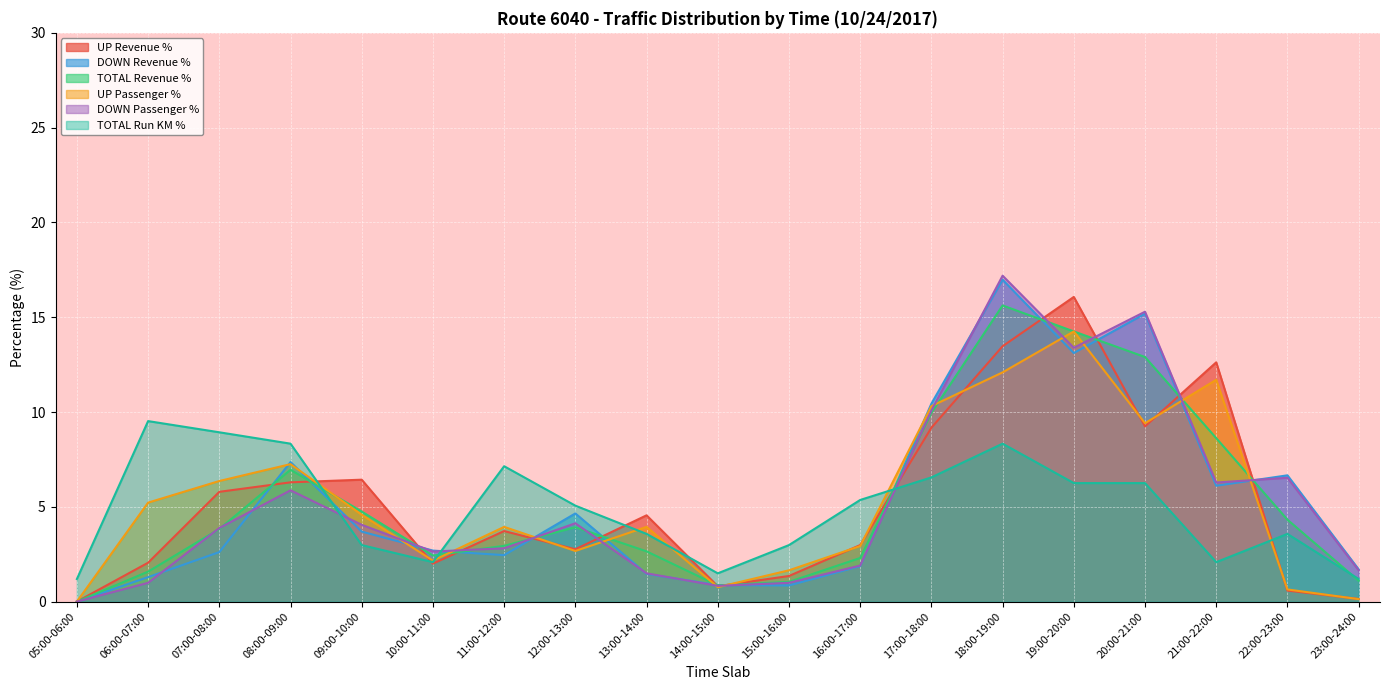

At 09:00-10:00, list the series in order from smallest to largest.

TOTAL Run KM %, DOWN Revenue %, DOWN Passenger %, UP Passenger %, TOTAL Revenue %, UP Revenue %